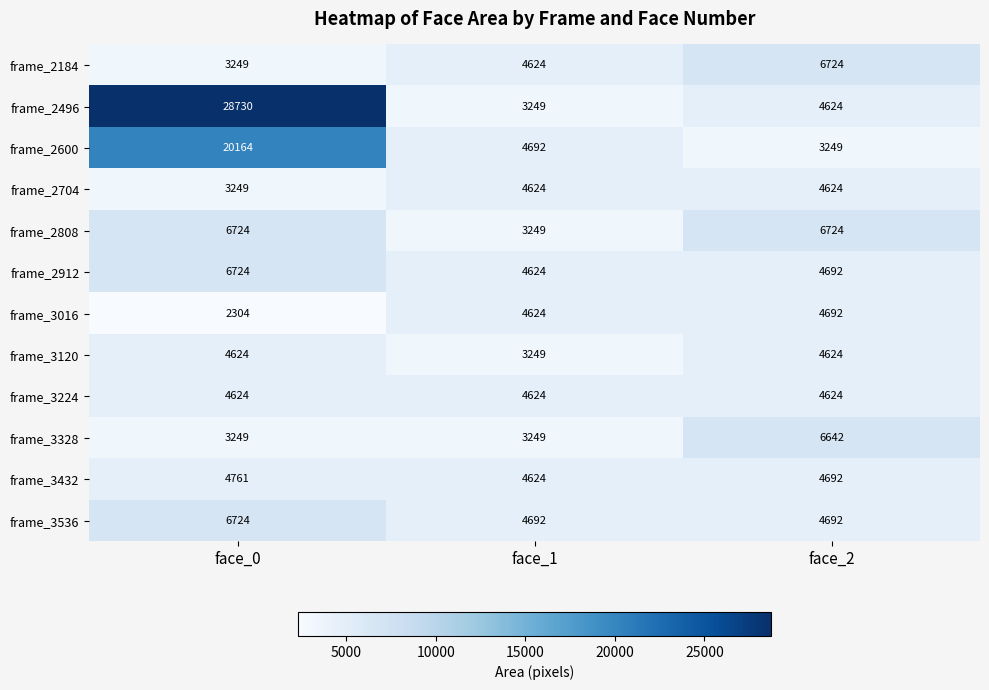

Which series has the largest range (max minus min)?

frame_2496